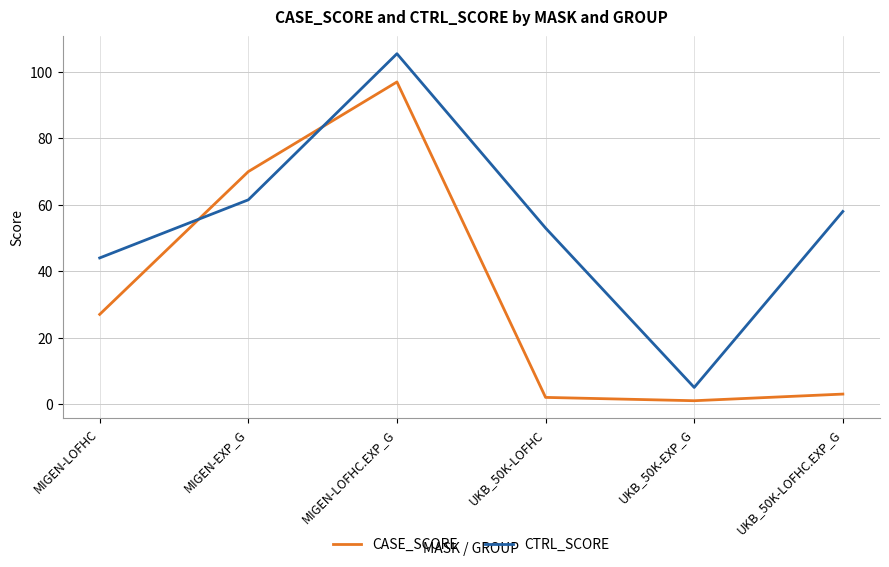

Which series has the widest spread of values?

CTRL_SCORE